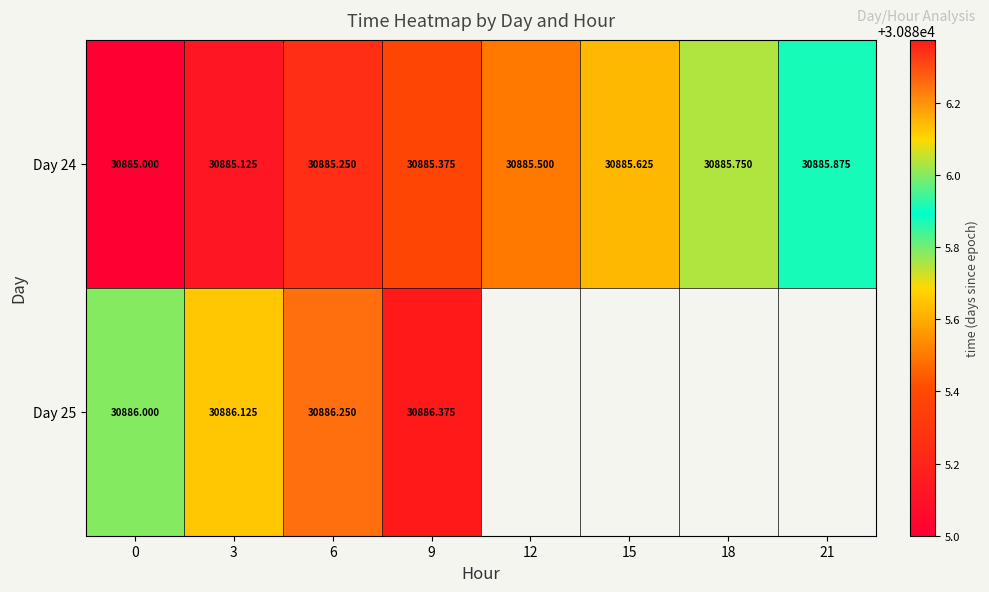

Which series has the widest spread of values?

Day 24